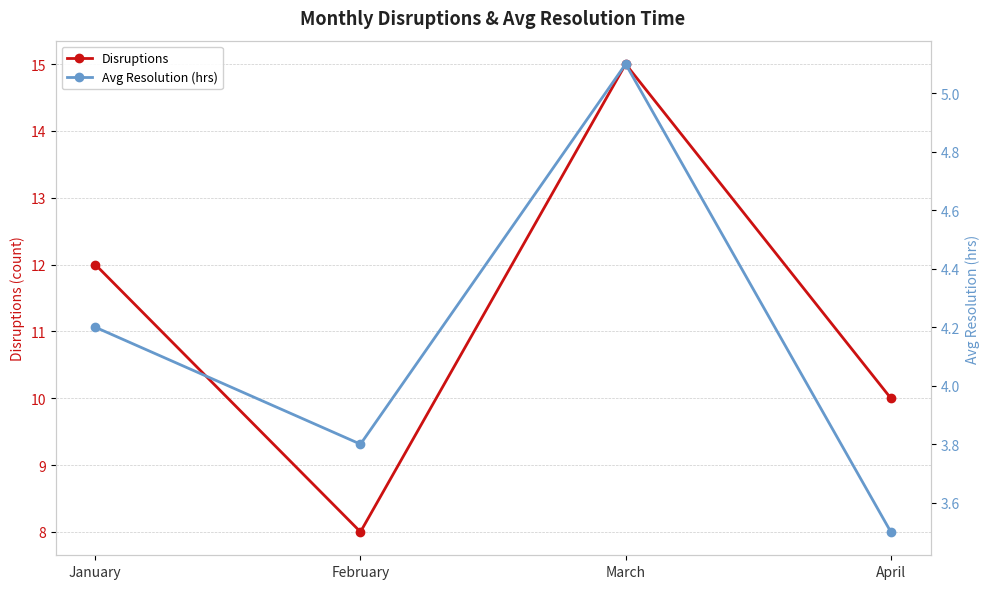

The value of Avg Resolution (hrs) at January is 4.2. True or false?

True